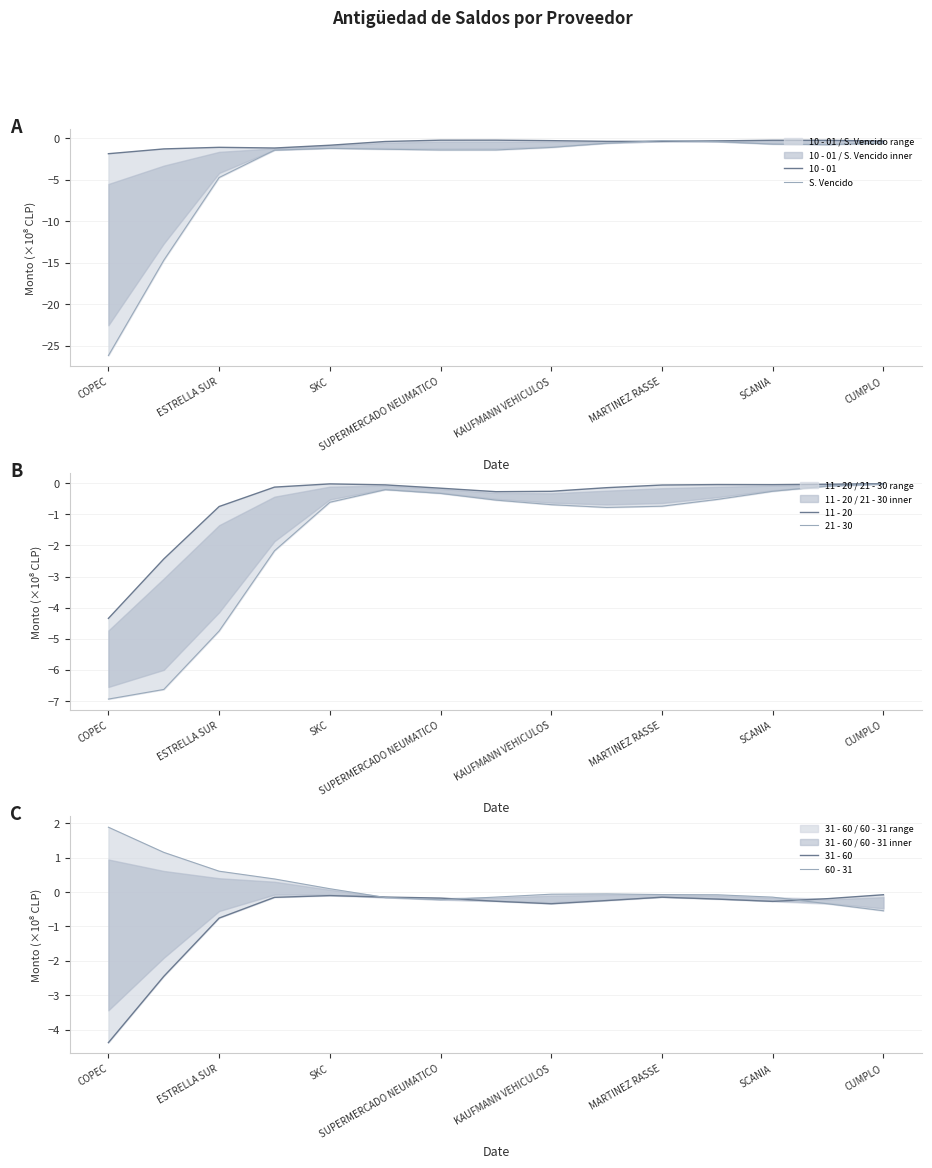

What is the average value of the 31 - 60 series?

-0.7